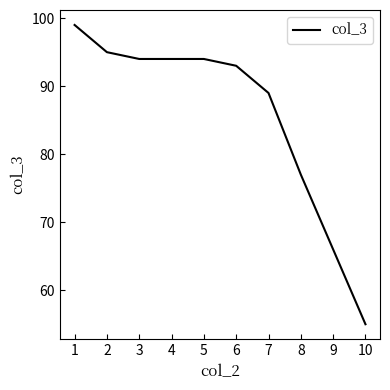

What is the difference between the values at 9 and 5?

28